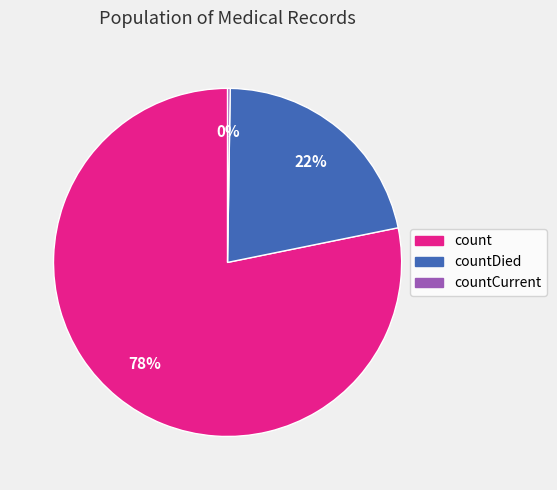

Approximately how many times larger is the value at countDied compared to count?

0.3